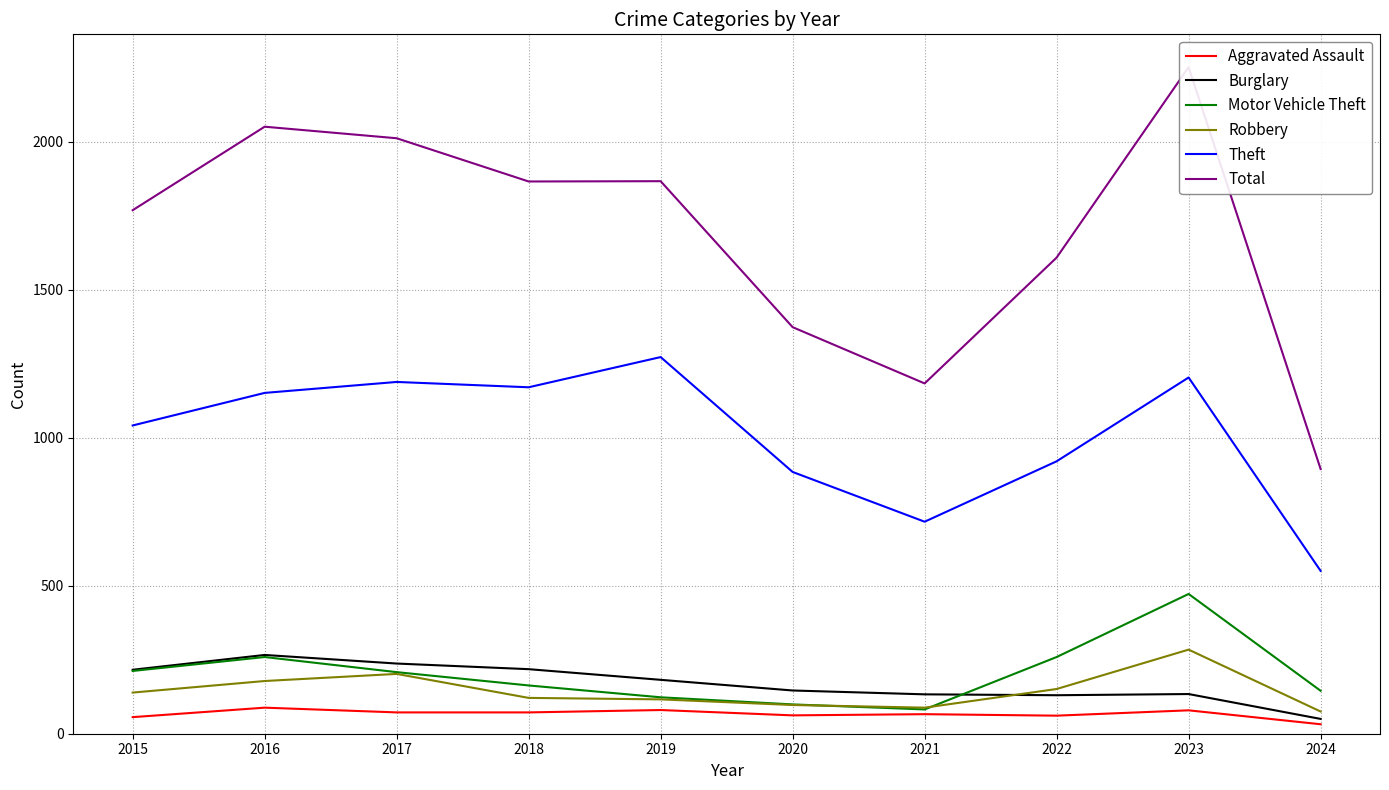

Reading left to right, what are all the values shown in this chart?

Aggravated Assault: 56	88	72	72	80	62	66	61	79	32
Burglary: 216	266	237	218	182	146	133	130	134	50
Motor Vehicle Theft: 212	259	208	163	123	99	82	259	472	145
Robbery: 139	178	202	121	116	97	88	151	284	75
Theft: 1041	1151	1188	1170	1272	884	716	920	1203	550
Total: 1768	2050	2011	1865	1866	1373	1183	1608	2251	894